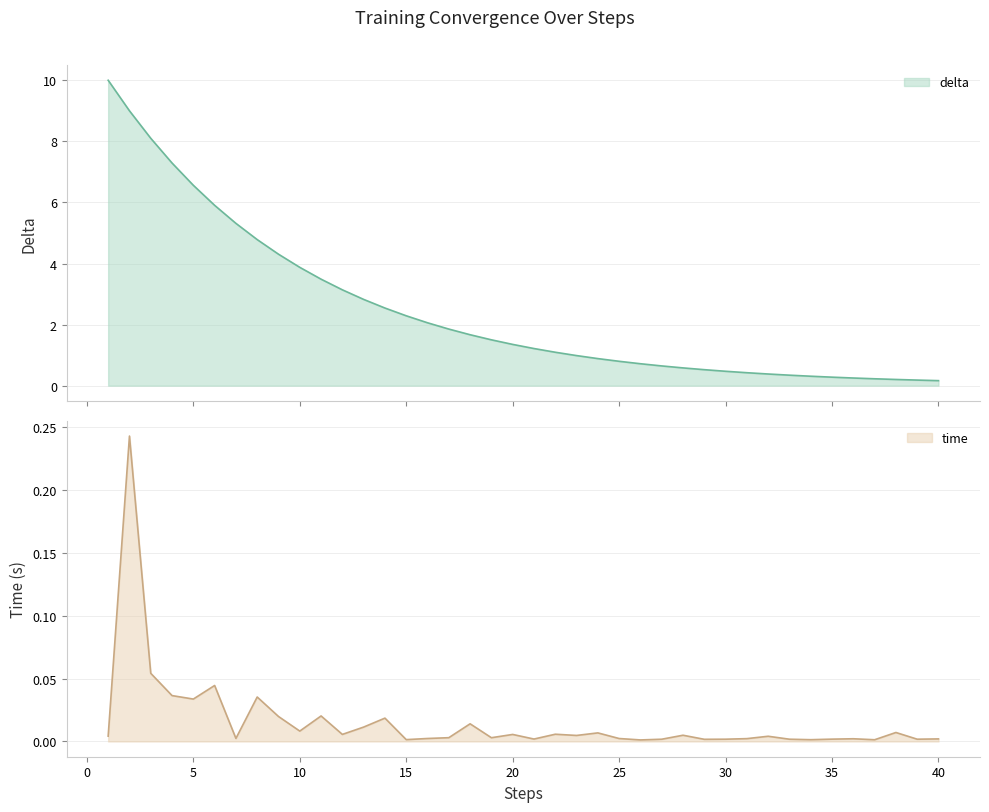

What is the difference between the maximum and minimum values in the delta series?

9.8